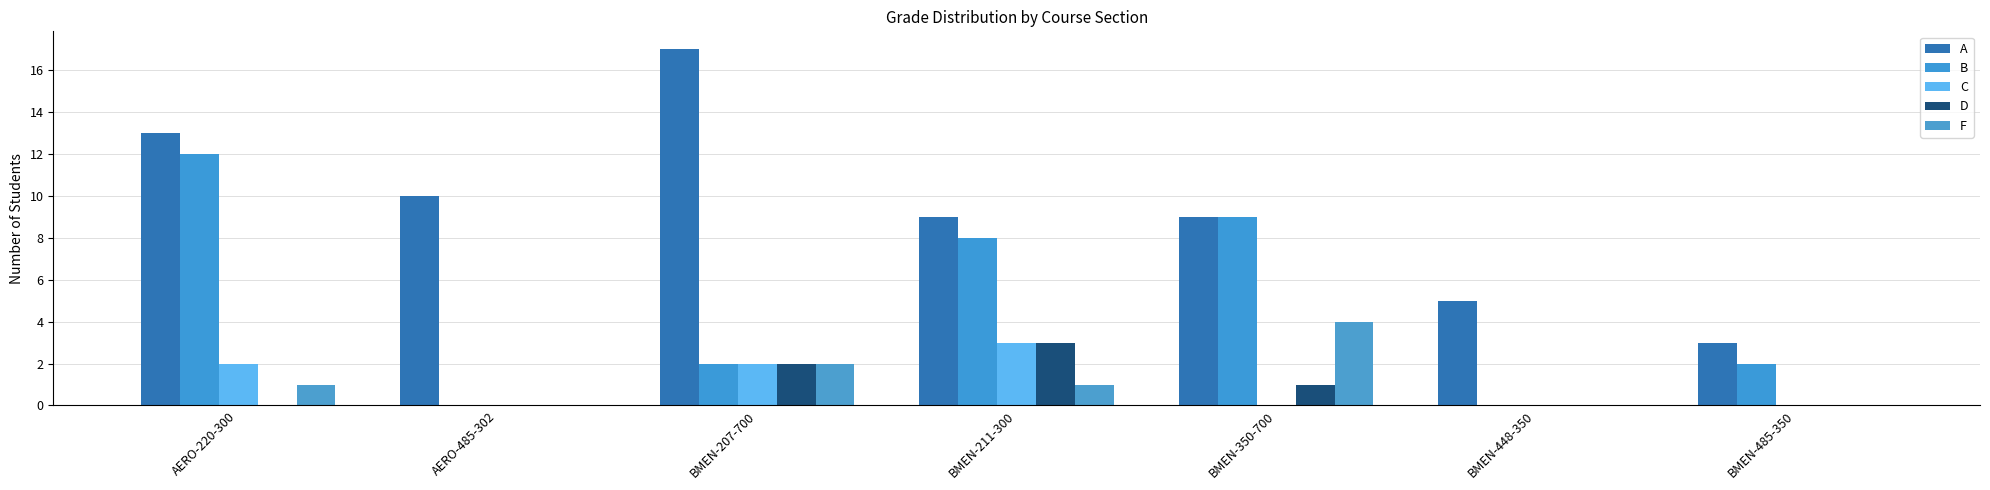

Reading right to left, list all the values displayed in this chart.

A: 3	5	9	9	17	10	13
B: 2	0	9	8	2	0	12
C: 0	0	0	3	2	0	2
D: 0	0	1	3	2	0	0
F: 0	0	4	1	2	0	1